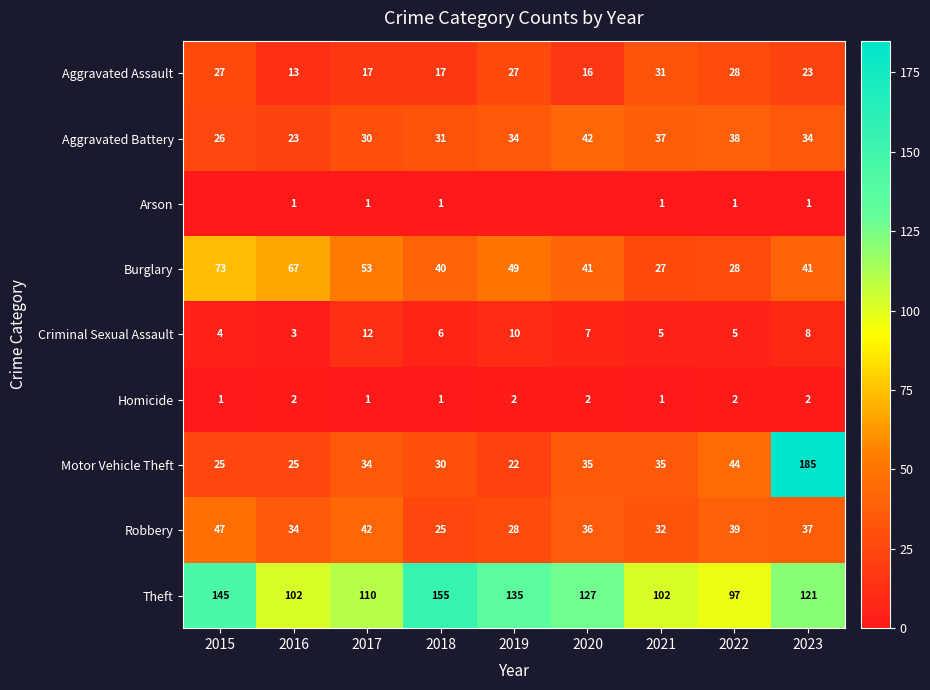

What is the maximum value for Aggravated Assault?

31